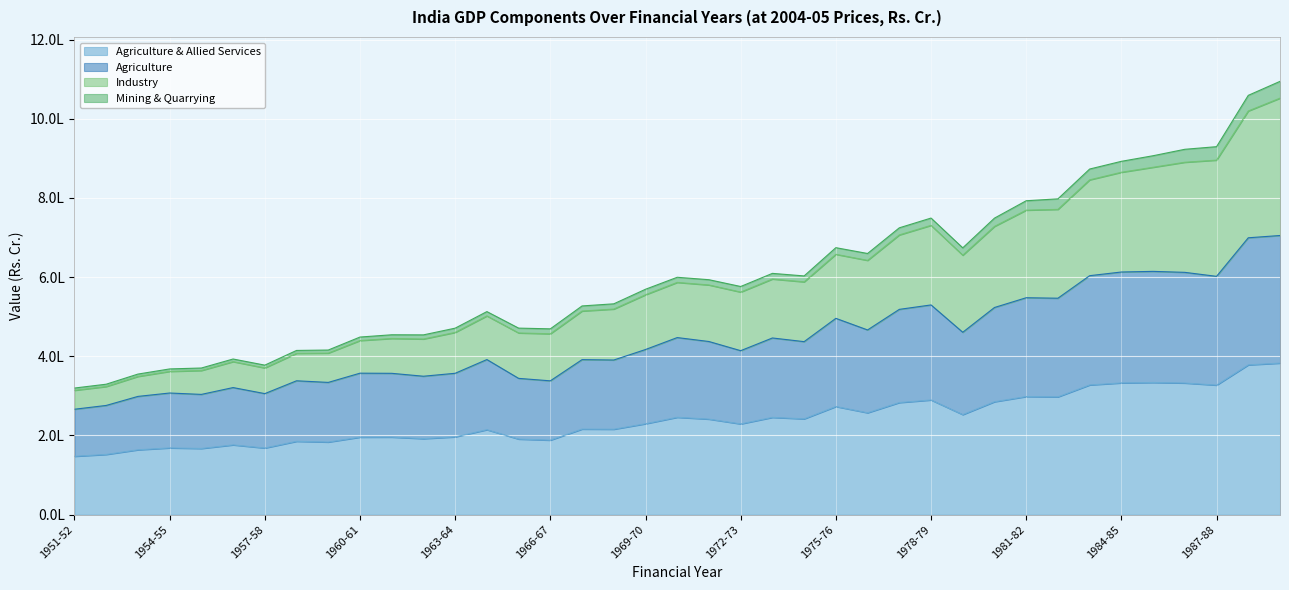

What is the average value of the Agriculture & Allied Services series?

240896.6